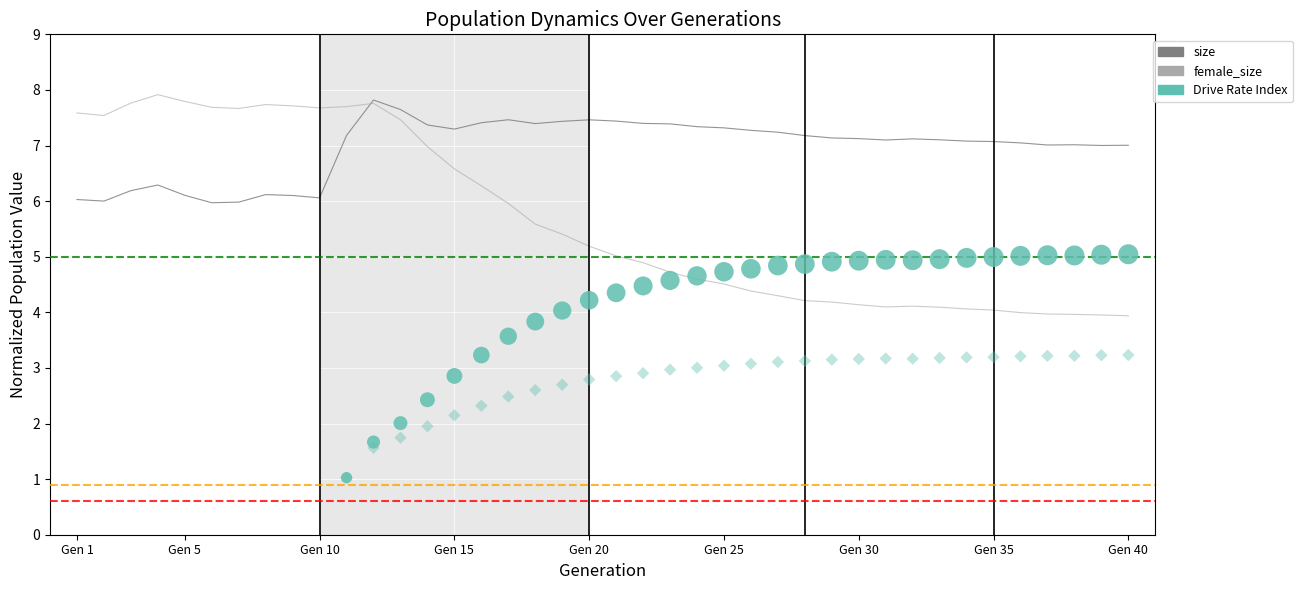

Which series has the largest total across all categories?

size